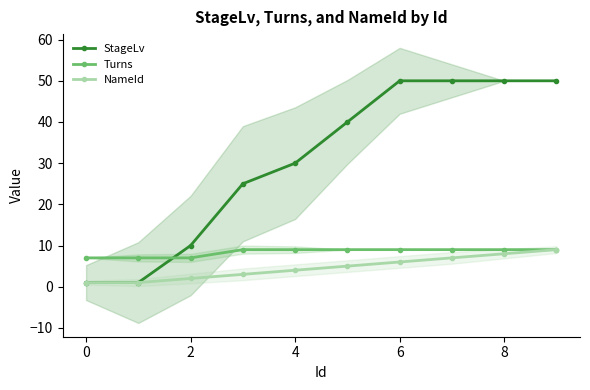

Count the Turns values in the range 7 to 9.

10